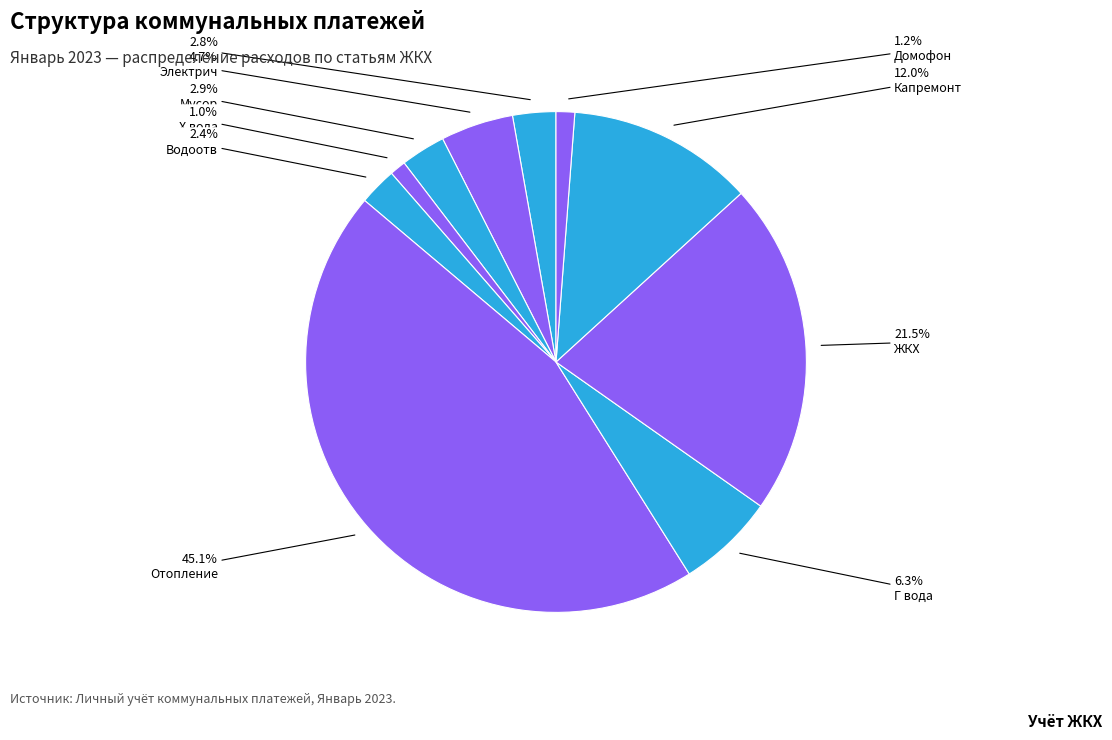

How many slices are in this pie chart?

10